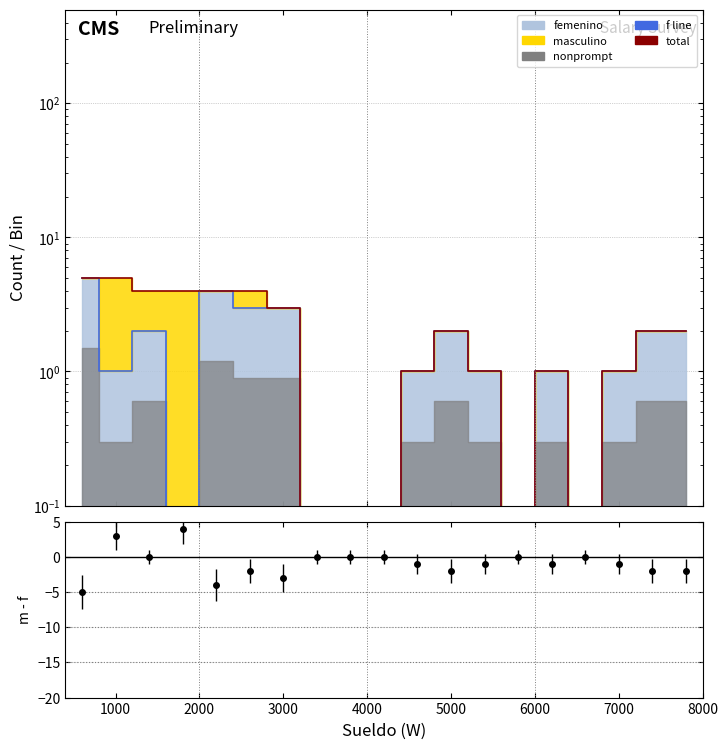

How many lines are shown in the chart?

2